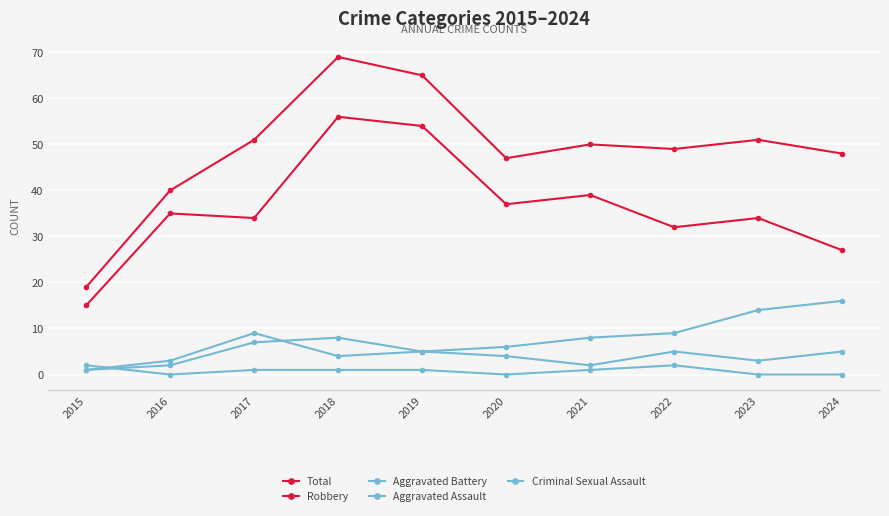

Which series has the largest total across all categories?

Total